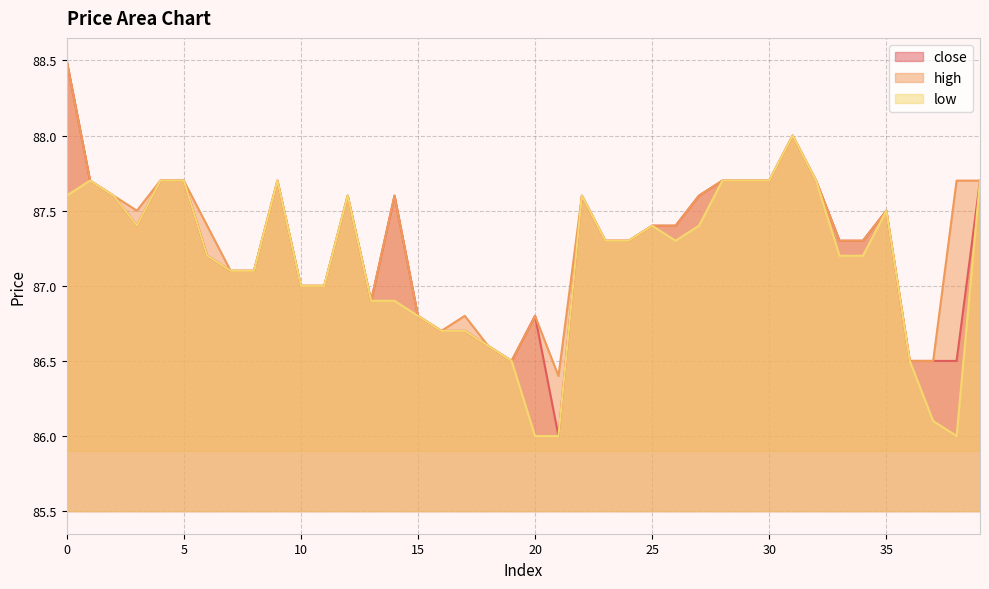

What is the difference between the high values at 15 and 3?

0.7